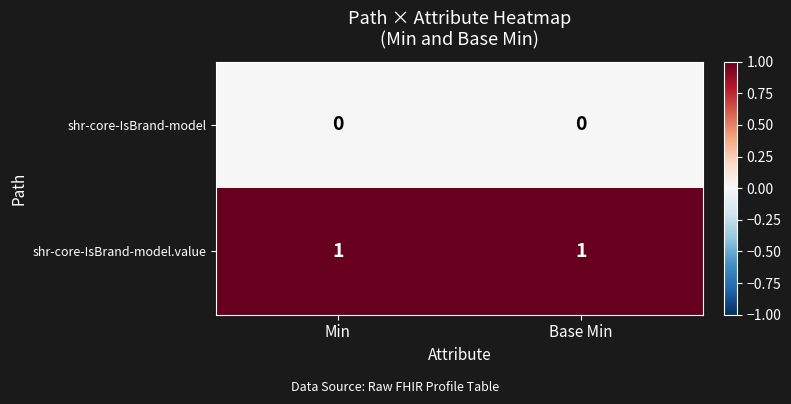

Rank the series at Min from highest to lowest value.

shr-core-IsBrand-model.value, shr-core-IsBrand-model